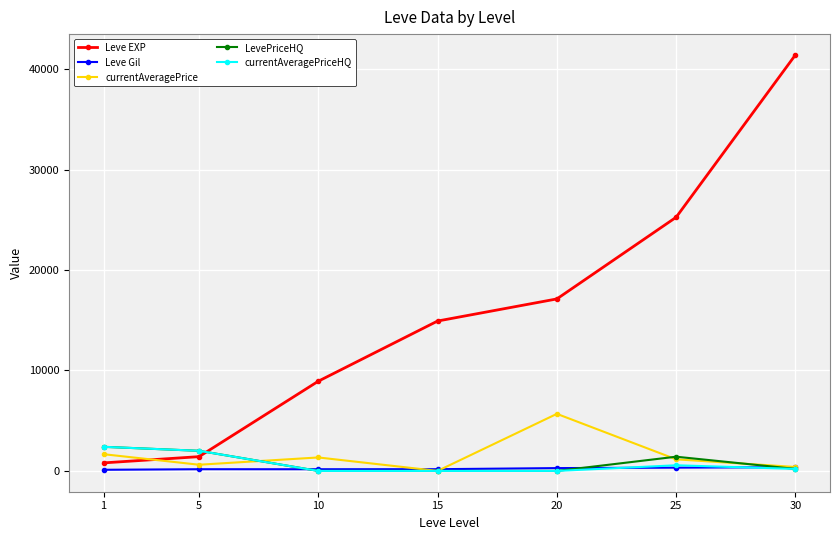

Does the chart display data point markers on the line(s)?

Yes